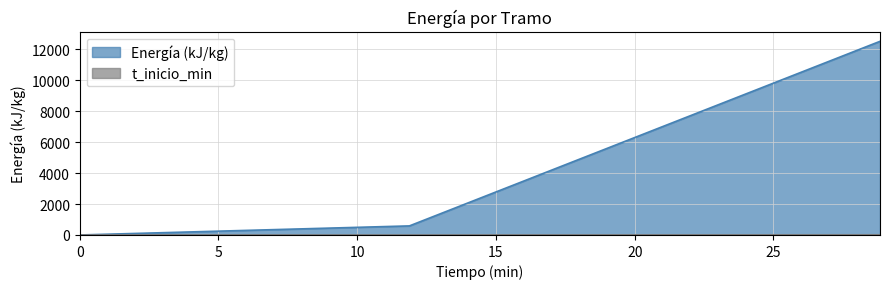

Rank the series by their average value, from highest to lowest.

Energía (kJ/kg), t_inicio_min